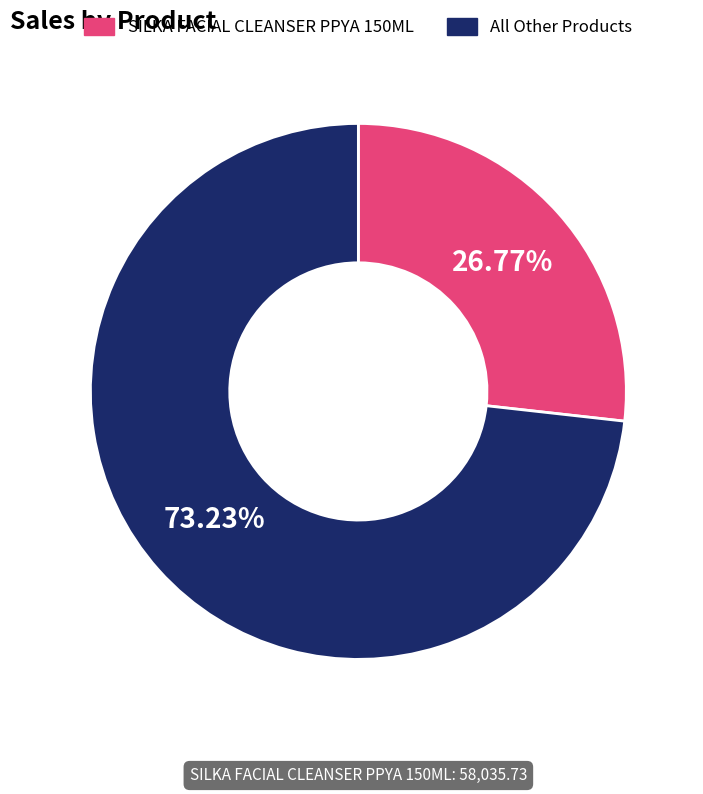

Is the sum of SILKA FACIAL CLEANSER PPYA 150ML and All Other Products greater than half?

Yes